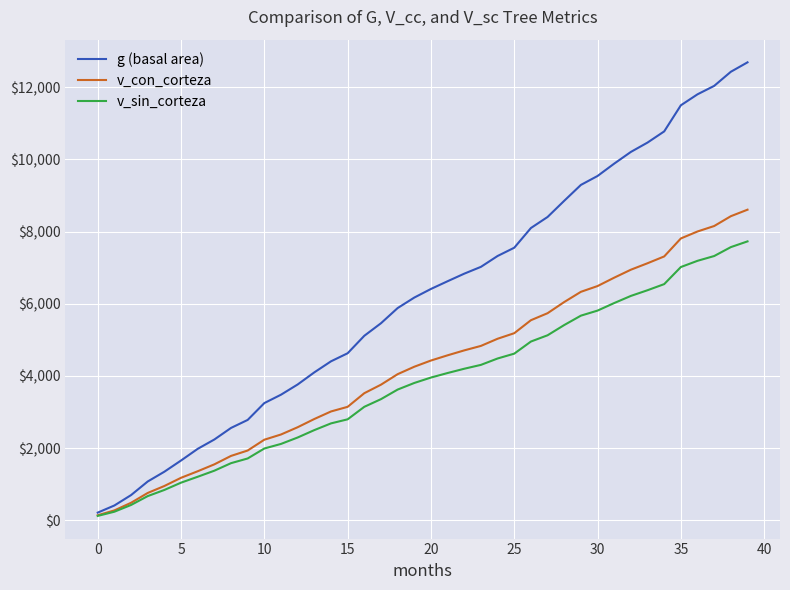

What is the maximum value shown in the chart?

12687.9